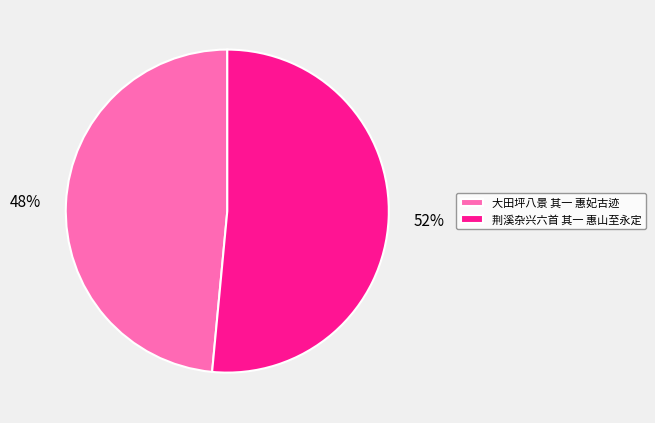

Is it true that 荆溪杂兴六首 其一 惠山至永定 is 52% of the pie?

True